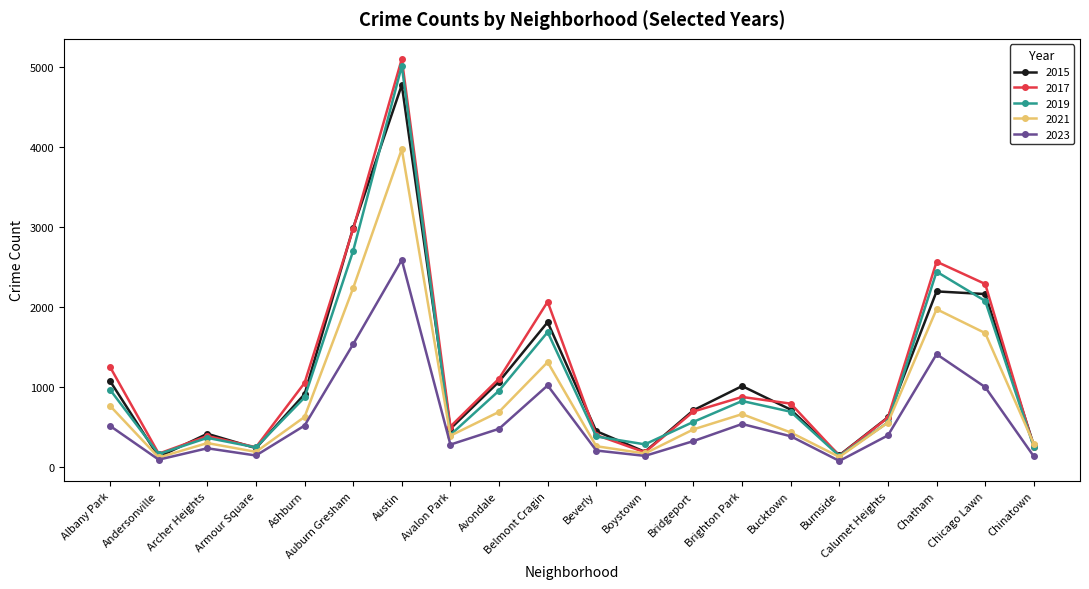

The 2015 series shows 4771 at Austin. True or false?

True